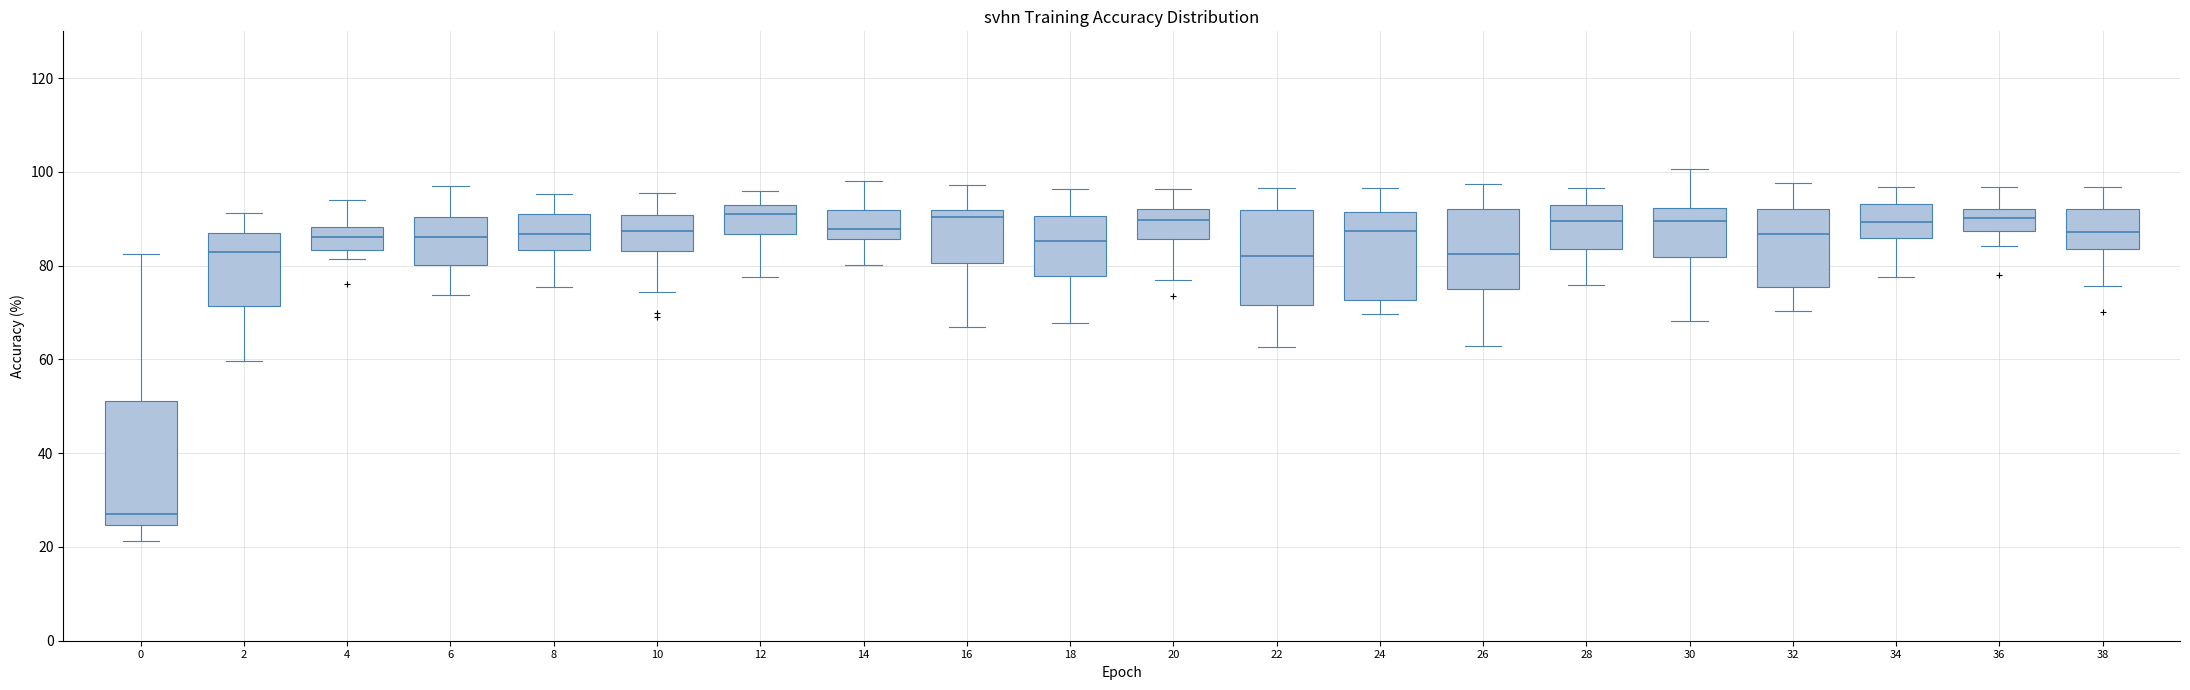

Reading left to right, read every box against the y-axis: the position of its median line, the range the box covers, and the ends of its whiskers. The values are not printed on the chart, so give them approximately, as read against the axis.

0: median 28, box 24 to 52, whiskers 22 to 82
2: median 82, box 72 to 86, whiskers 60 to 92
4: median 86, box 84 to 88, whiskers 82 to 94
6: median 86, box 80 to 90, whiskers 74 to 96
8: median 86, box 84 to 92, whiskers 76 to 96
10: median 88, box 84 to 90, whiskers 74 to 96
12: median 92 (just below the box's upper edge), box 86 to 92, whiskers 78 to 96
14: median 88, box 86 to 92, whiskers 80 to 98
16: median 90, box 80 to 92, whiskers 66 to 98
18: median 86, box 78 to 90, whiskers 68 to 96
20: median 90, box 86 to 92, whiskers 76 to 96
22: median 82, box 72 to 92, whiskers 62 to 96
24: median 88, box 72 to 92, whiskers 70 to 96
26: median 82, box 76 to 92, whiskers 62 to 98
28: median 90, box 84 to 92, whiskers 76 to 96
30: median 90, box 82 to 92, whiskers 68 to 100
32: median 86, box 76 to 92, whiskers 70 to 98
34: median 90, box 86 to 94, whiskers 78 to 96
36: median 90, box 88 to 92, whiskers 84 to 96
38: median 88, box 84 to 92, whiskers 76 to 96